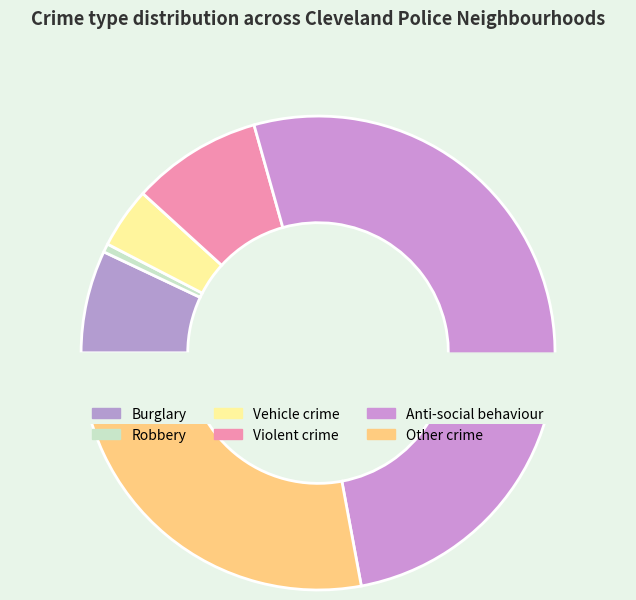

The Newcomen slice represents 12% of the pie. True or false?

False